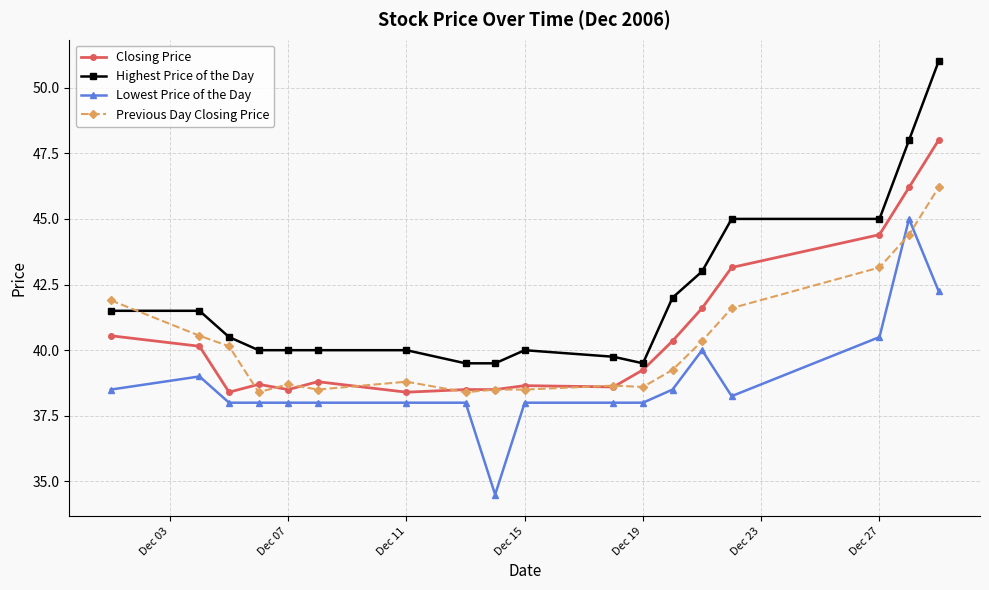

Which series has the largest range (max minus min)?

Highest Price of the Day